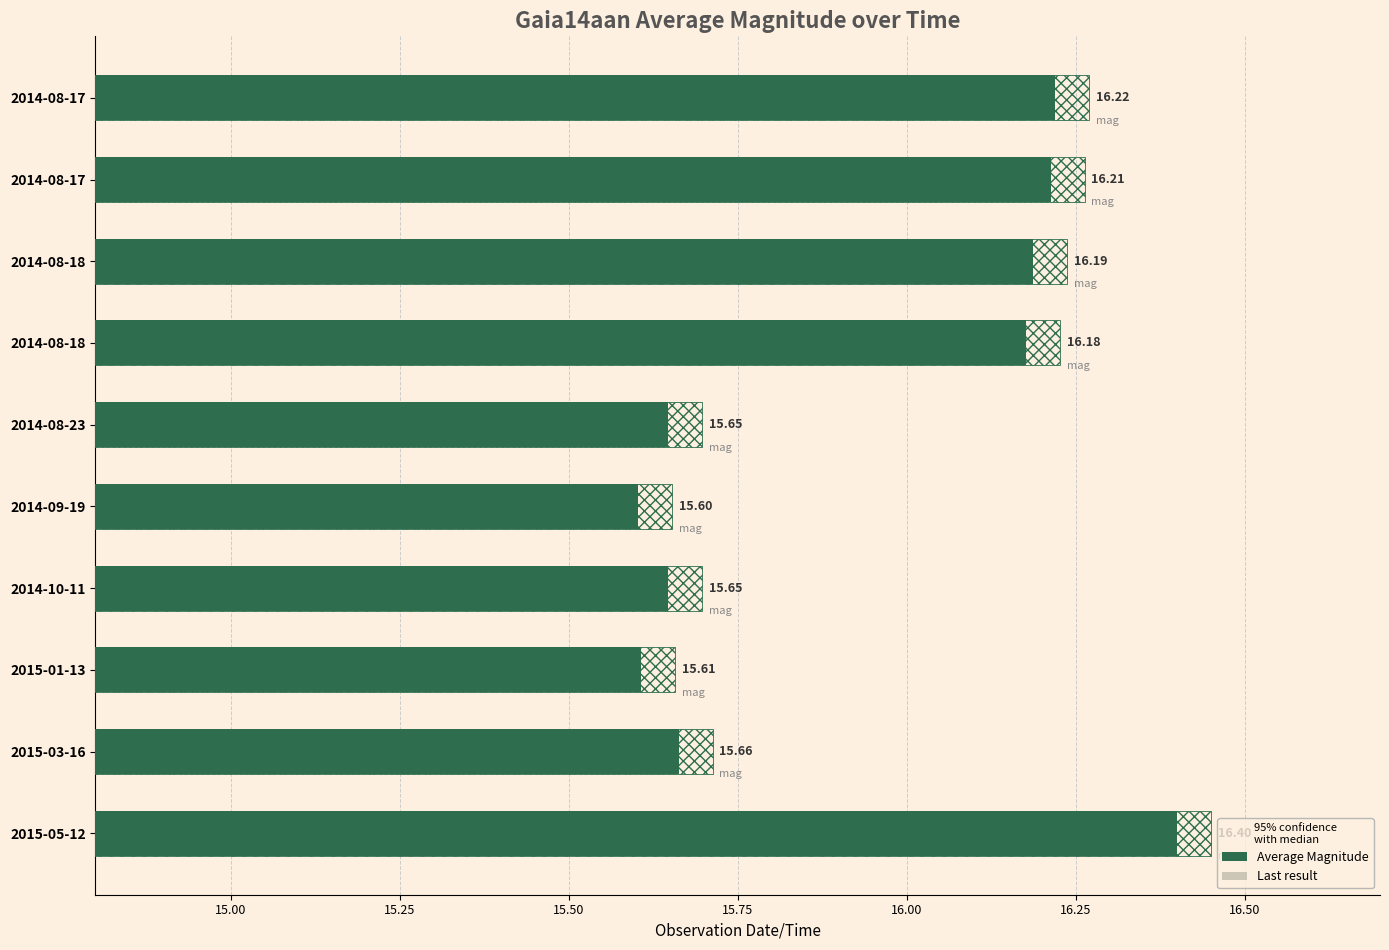

How many data points in Average Magnitude are less than 16?

5